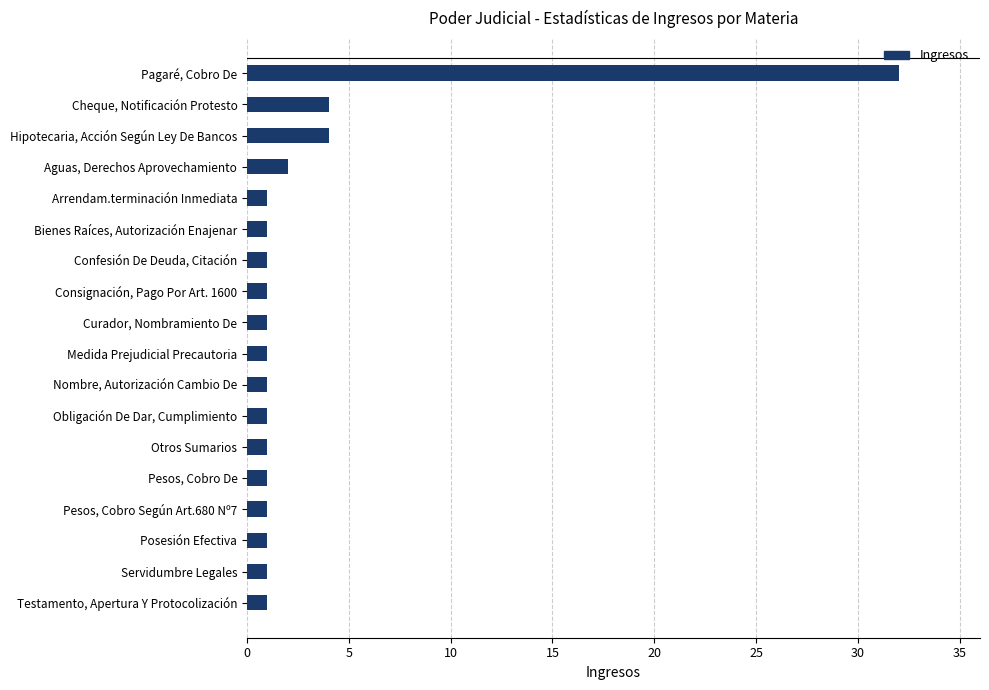

Count the number of data series in this chart.

1